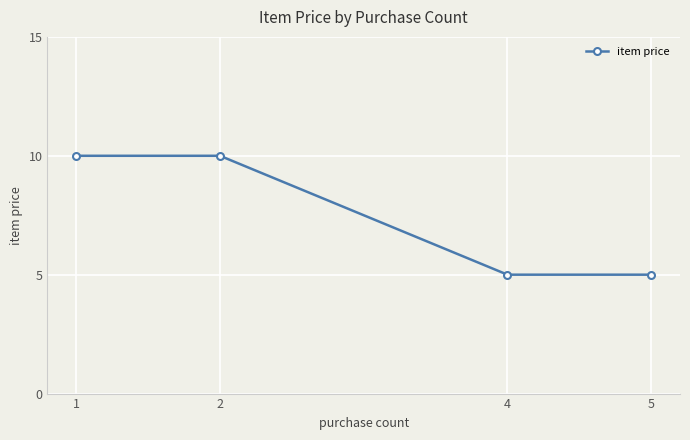

Does the chart display data point markers on the line(s)?

Yes